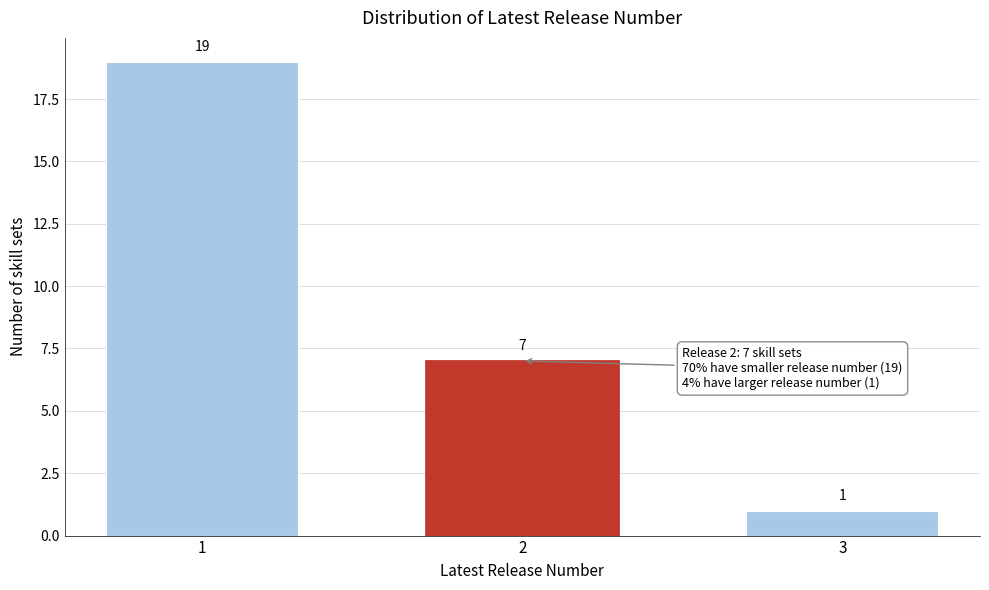

Reading right to left, list all the values displayed in this chart.

1	7	19